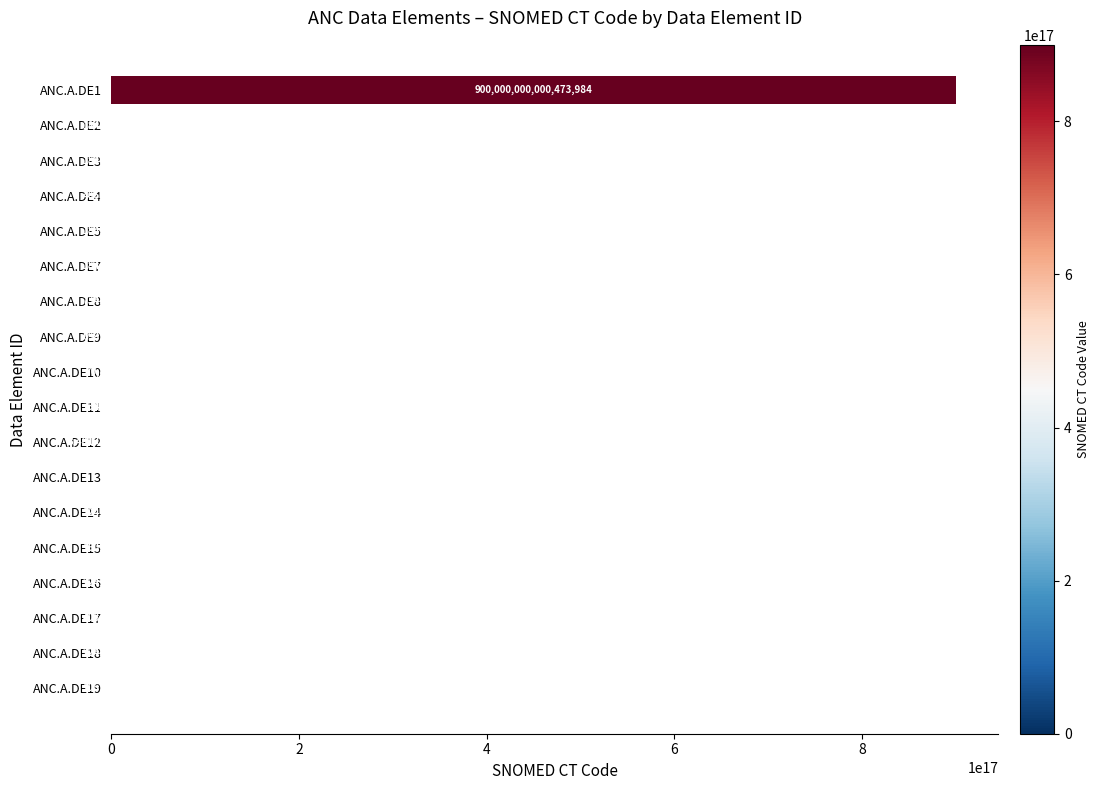

Between ANC.A.DE15 and ANC.A.DE5, which is larger?

ANC.A.DE5